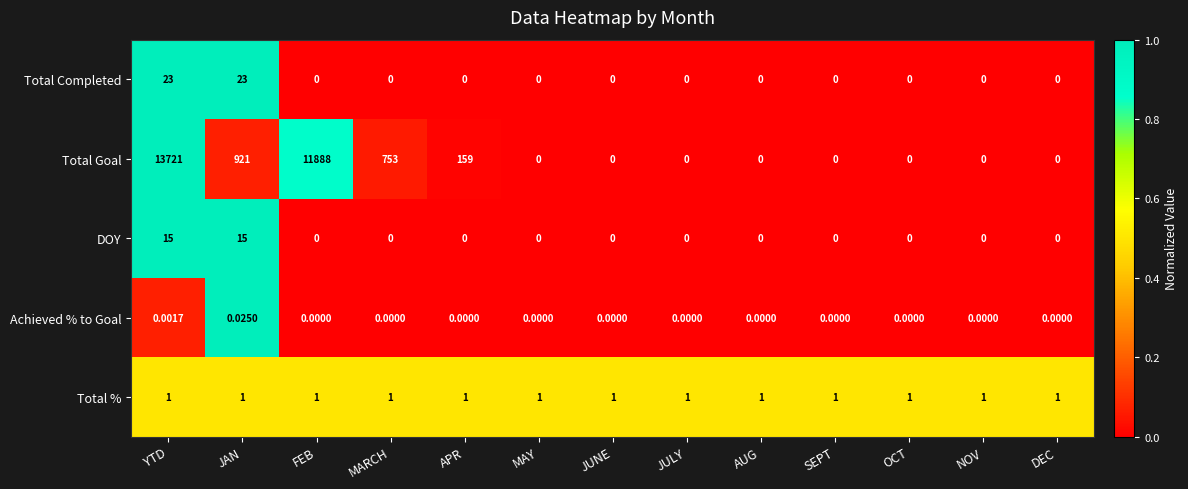

Which series changed the most between YTD and AUG?

Total Goal